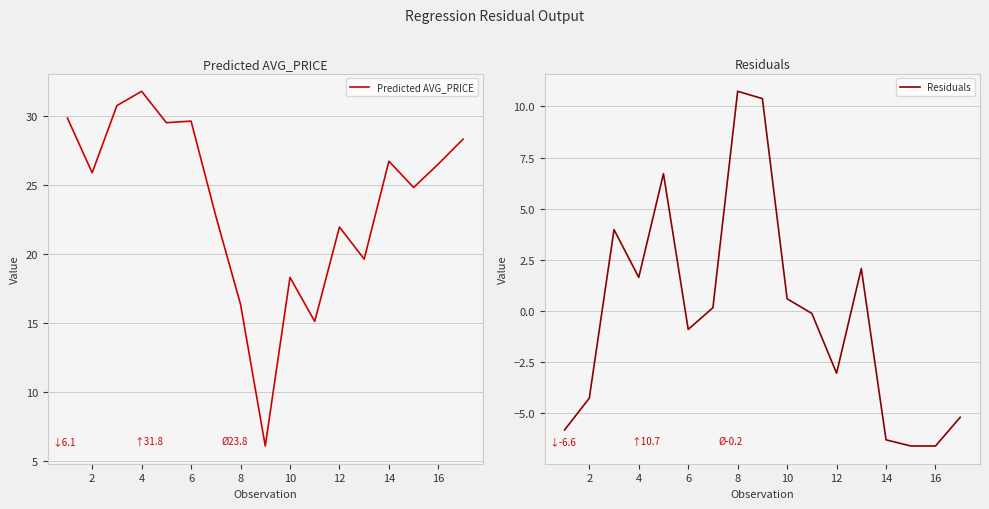

At which category does Residuals reach its first local valley?

4